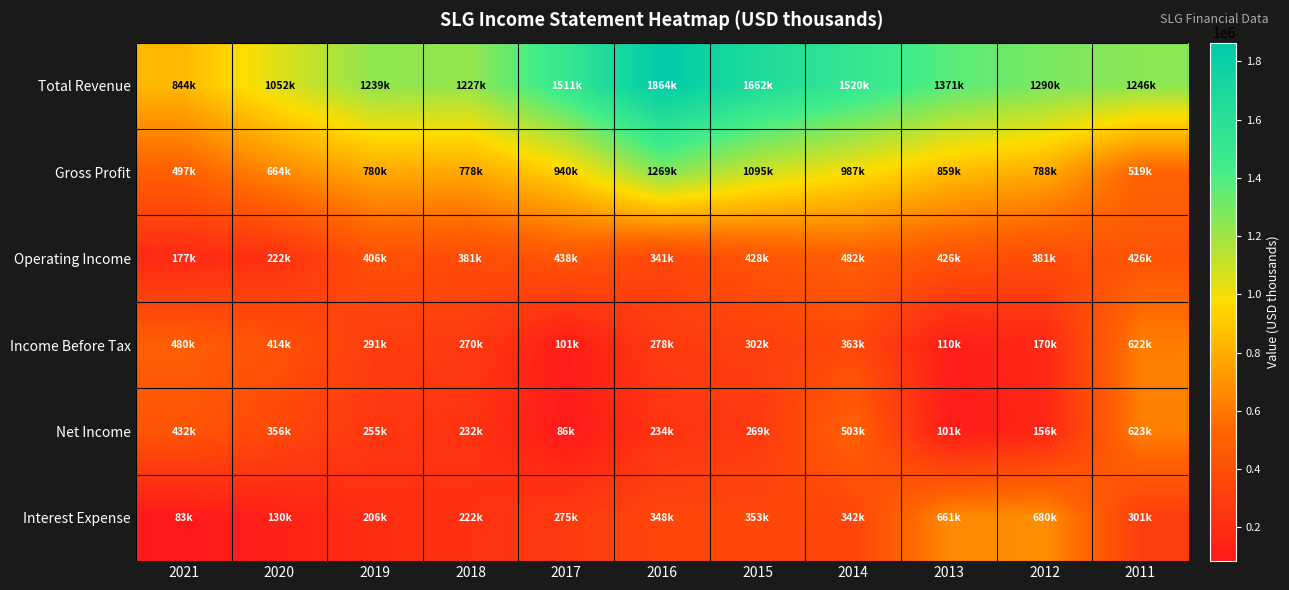

Between 2012 and 2016, which is larger?

2016